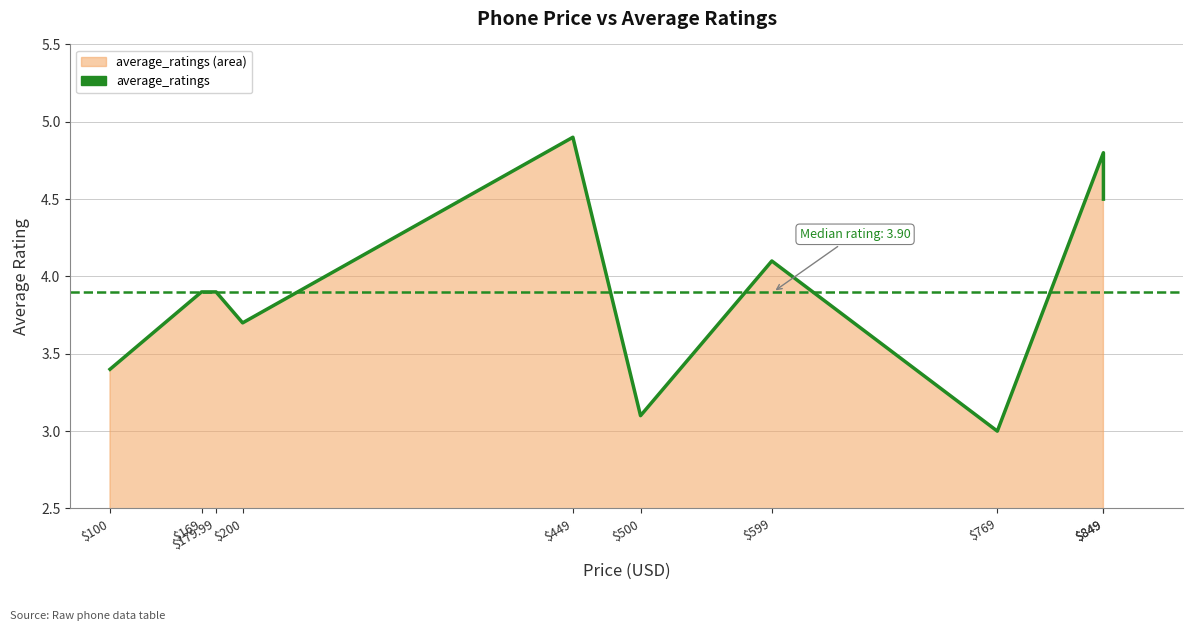

What is the difference between the values at $169 and $769?

0.9